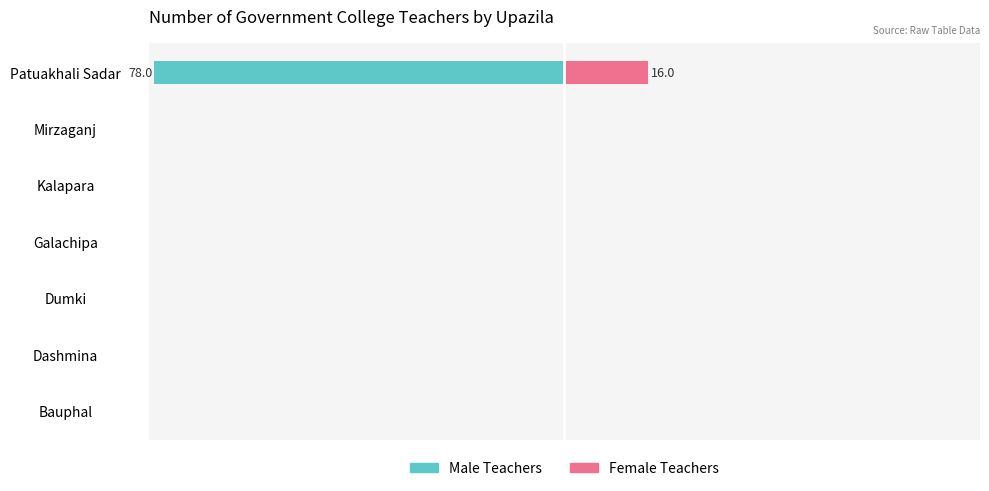

At how many categories does at least one series exceed -20?

7